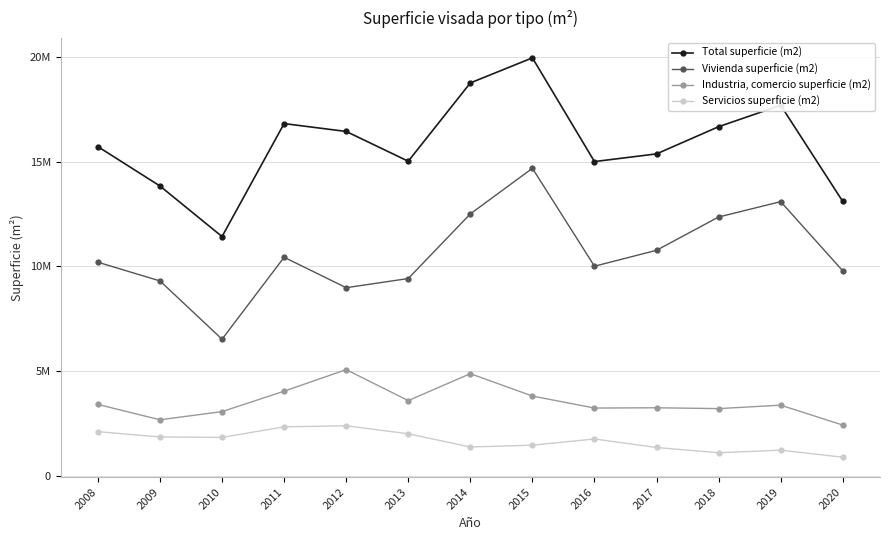

What is the difference between the second highest and second lowest values in the Industria, comercio superficie (m2) series?

2199914